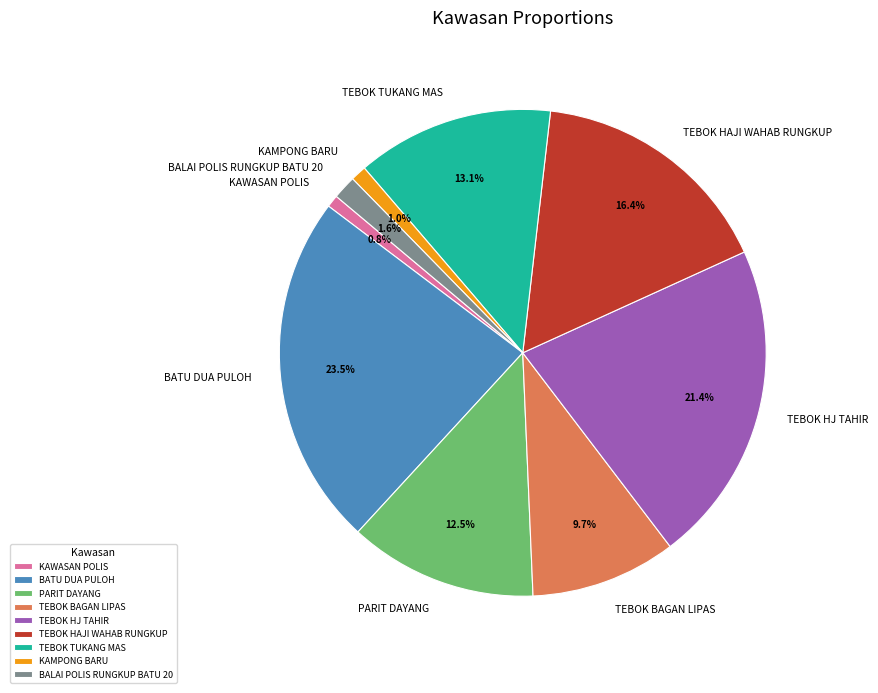

To the nearest percent, what is the difference between the TEBOK HAJI WAHAB RUNGKUP and TEBOK HJ TAHIR slice percentages?

5%